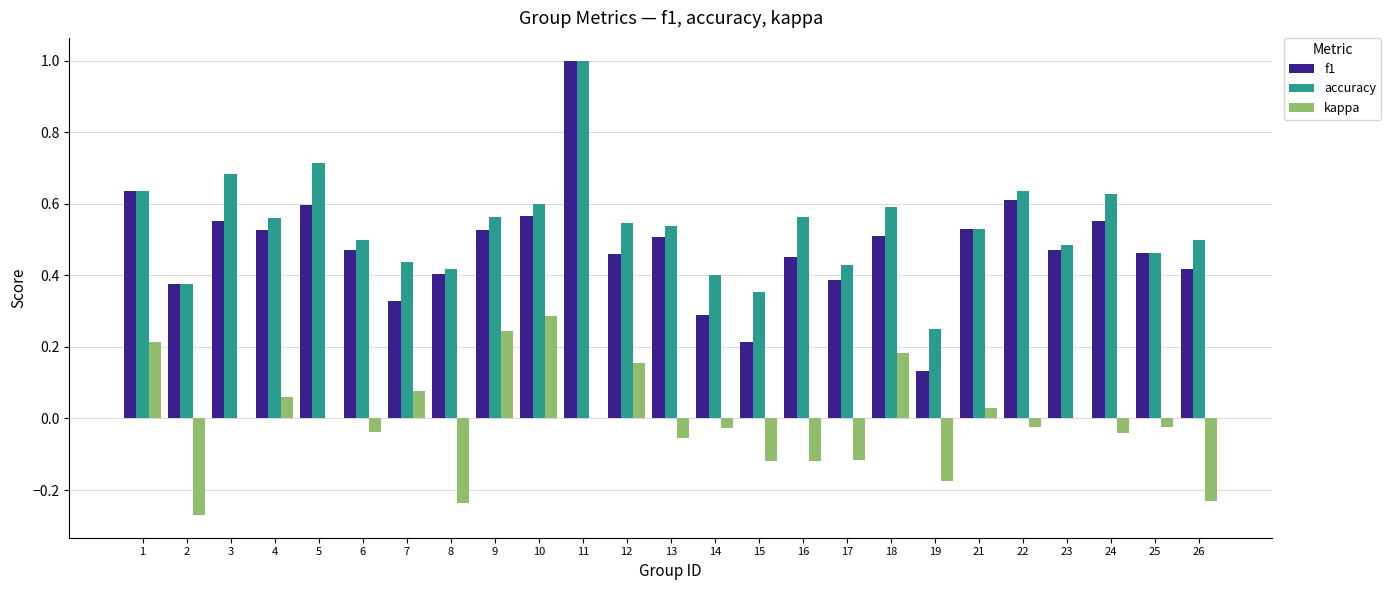

True or false: f1 has a value of 0.2 at 8.

False